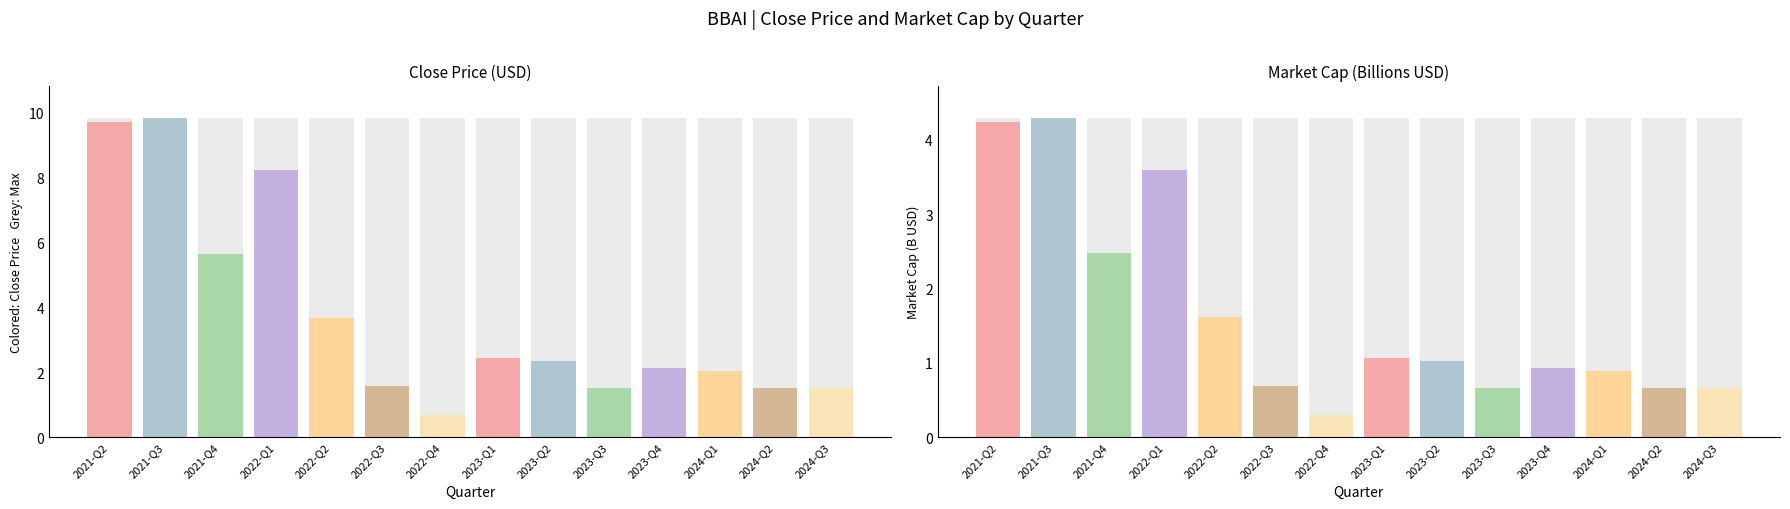

The value of close_price at 2 is 5.7. True or false?

True